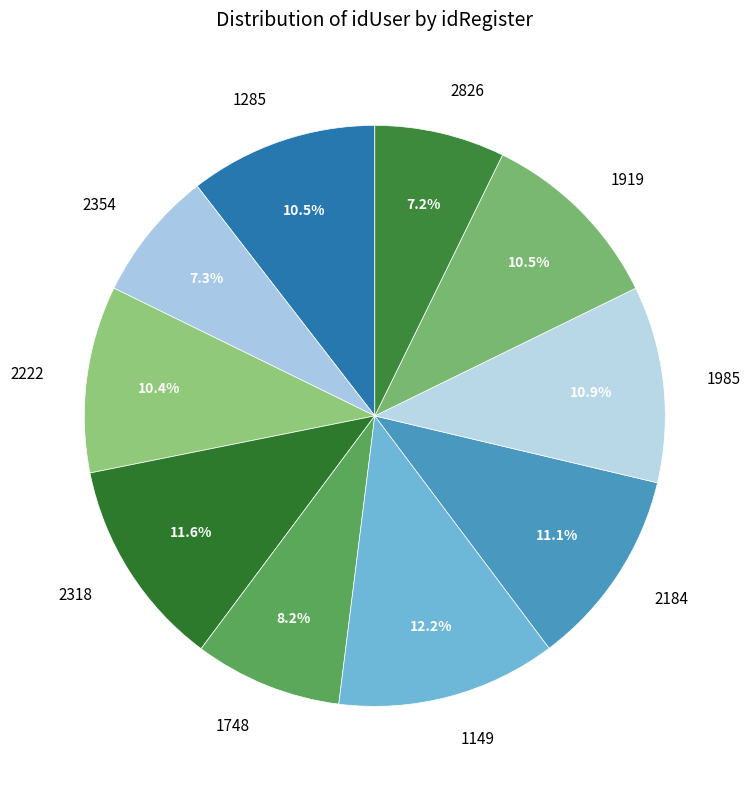

Is it true that 2318 is 12% of the pie?

True